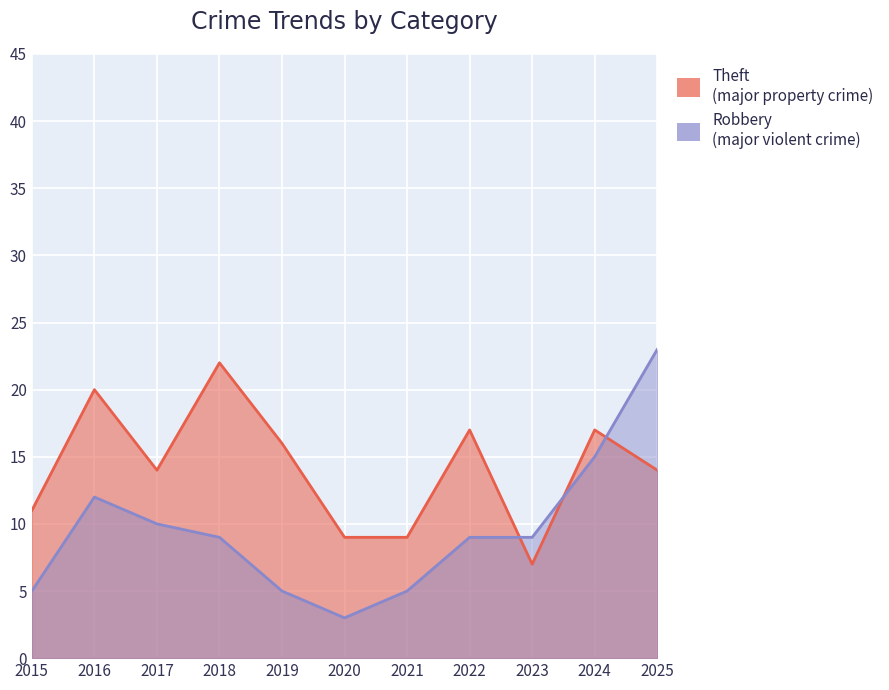

Between 2019 and 2016, which is larger?

2016